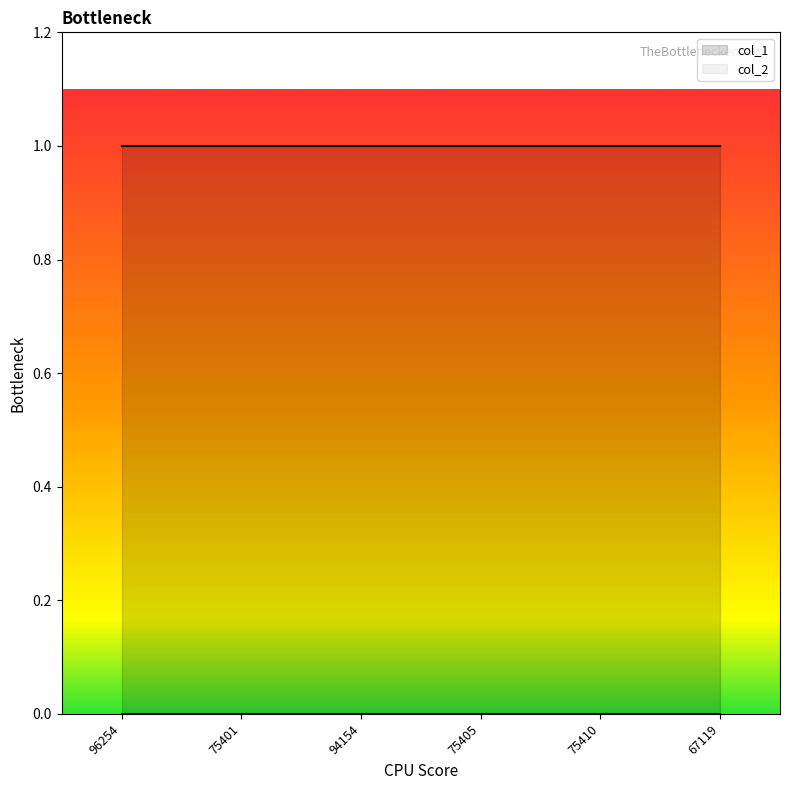

How many lines are shown in the chart?

2